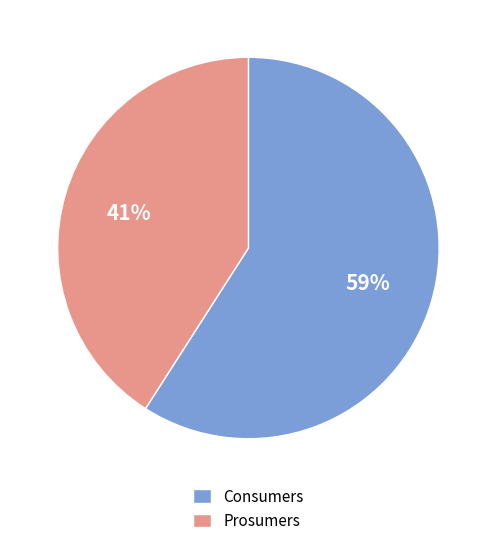

To the nearest percent, what portion does Prosumers represent?

41%